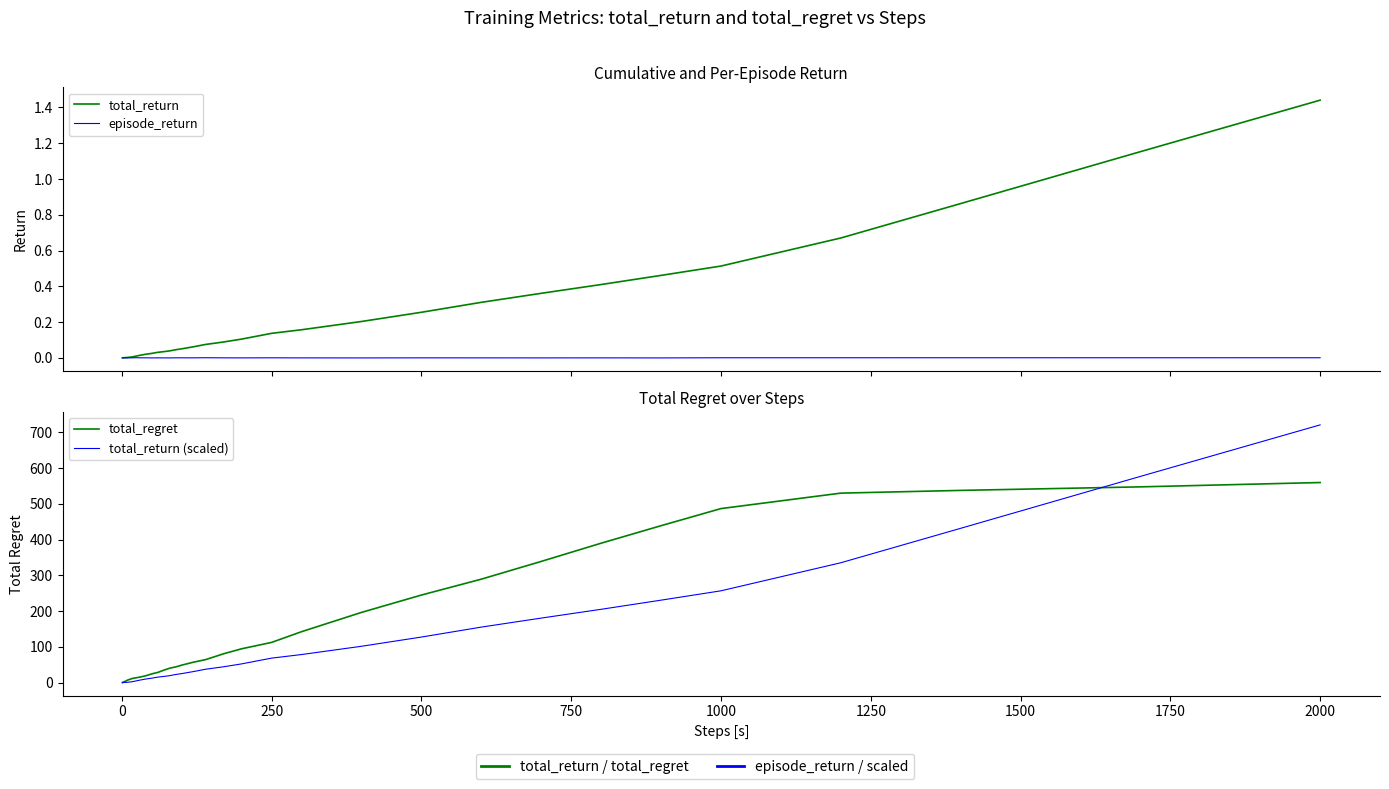

How many series are shown in this chart?

4